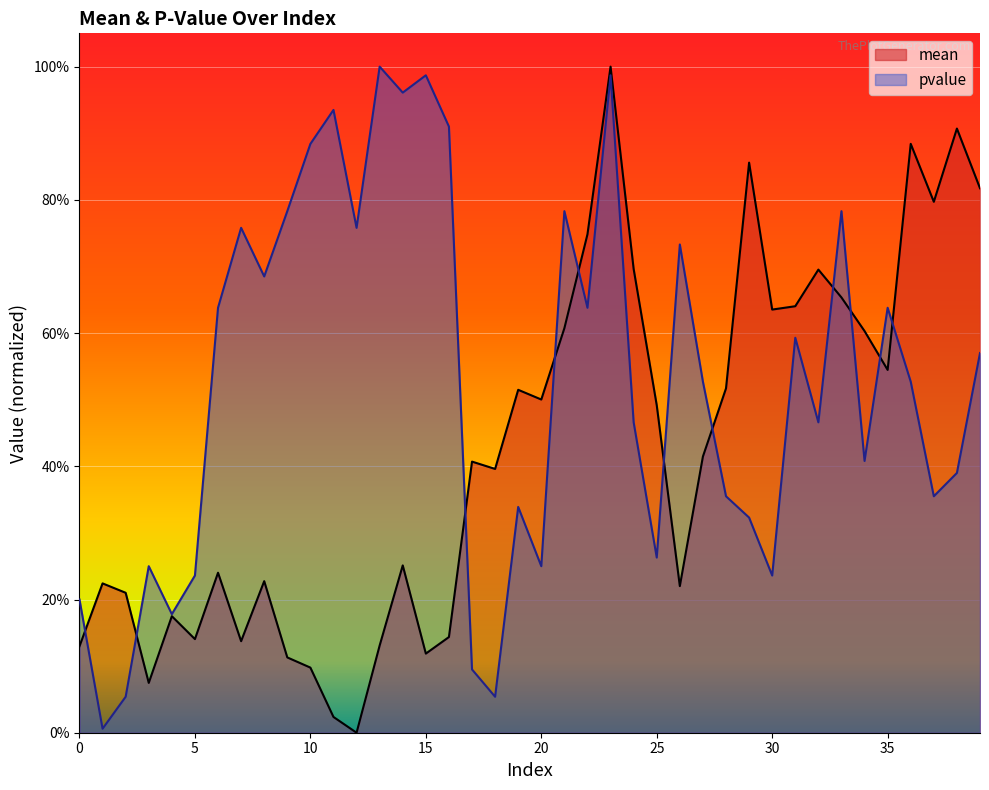

How many categories are shown in the chart?

40